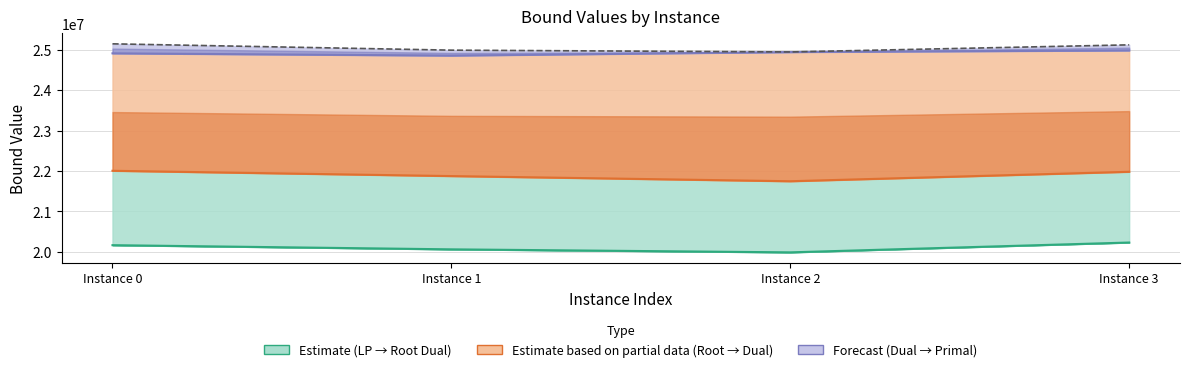

How many values in the primalBound series exceed 25123736?

2